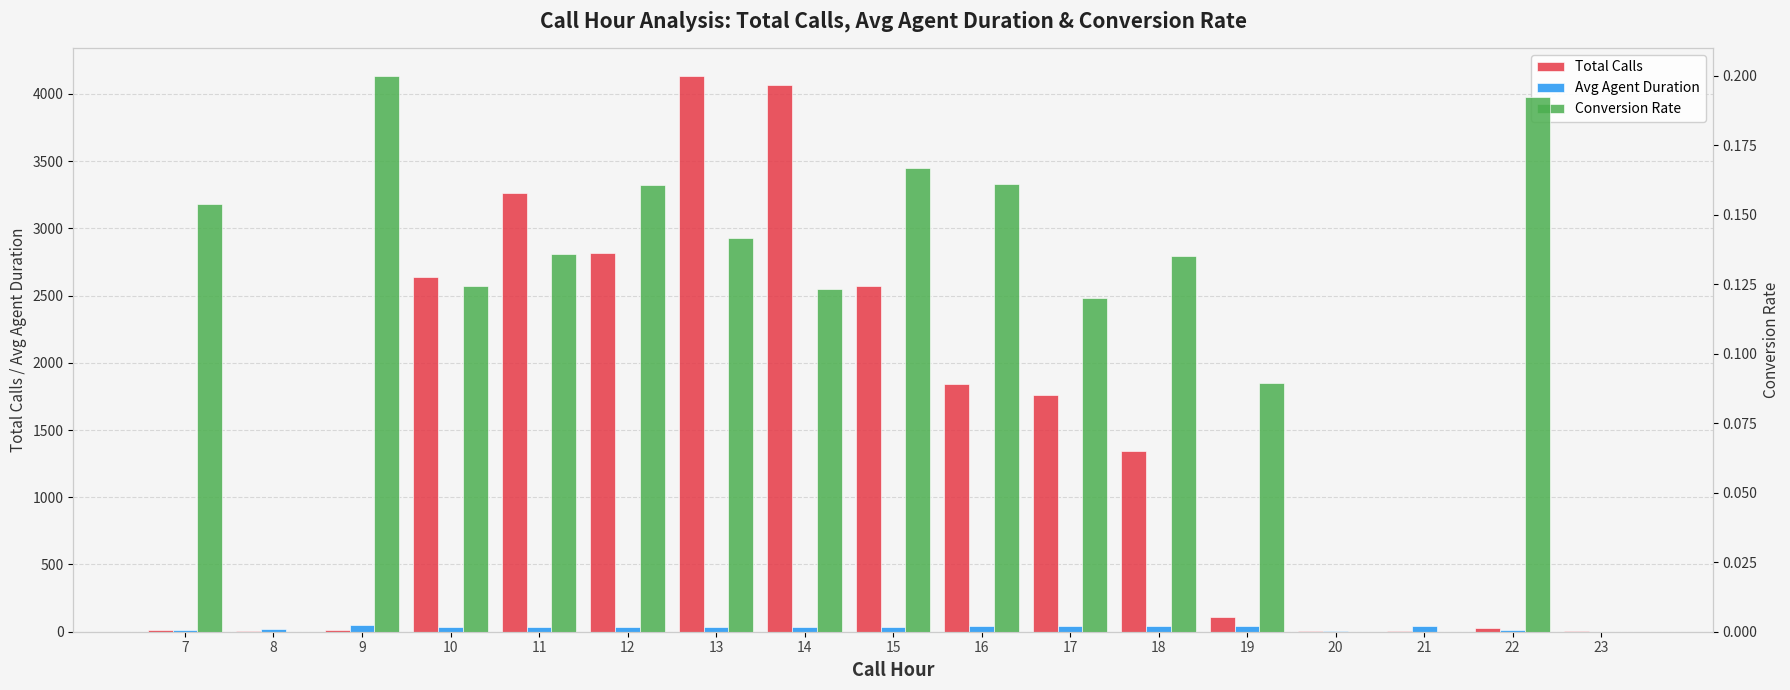

At which category does the chart reach its peak across all series?

13